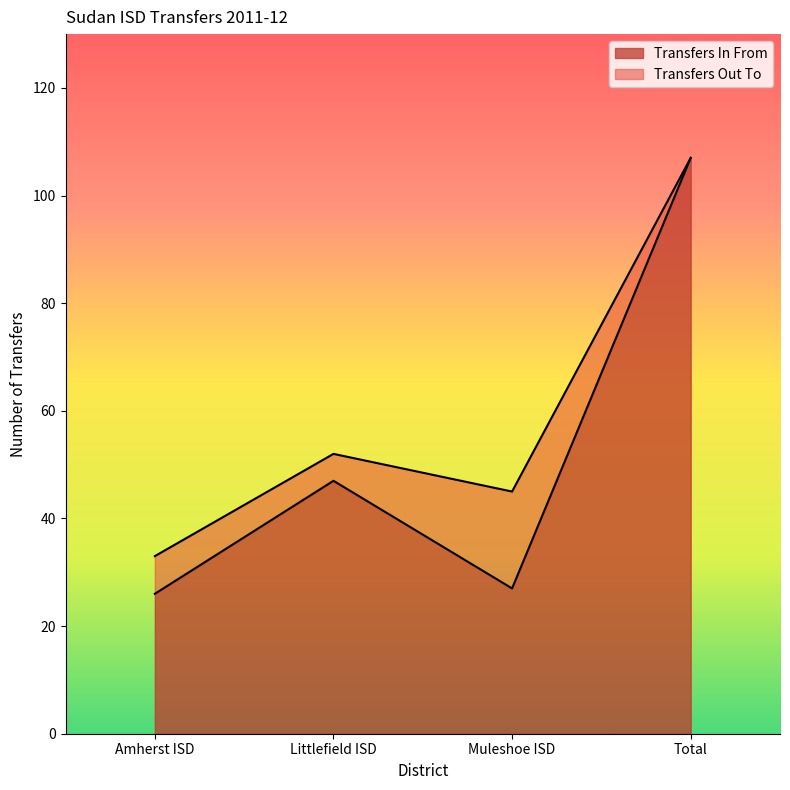

Which has a higher value, Littlefield ISD or Muleshoe ISD?

Littlefield ISD